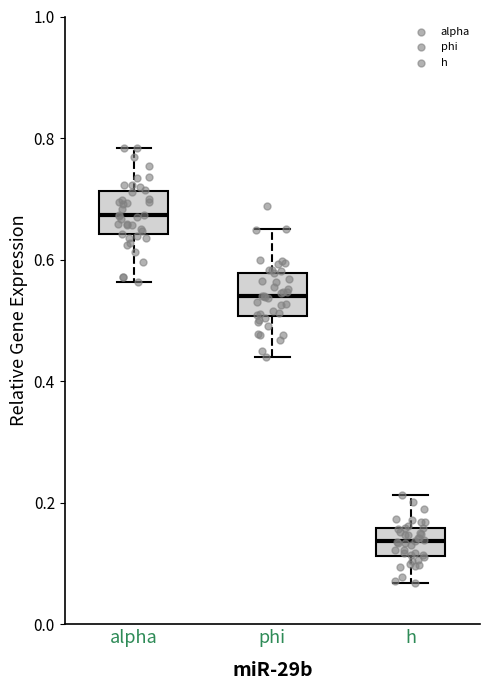

Which box has the highest median line?

alpha